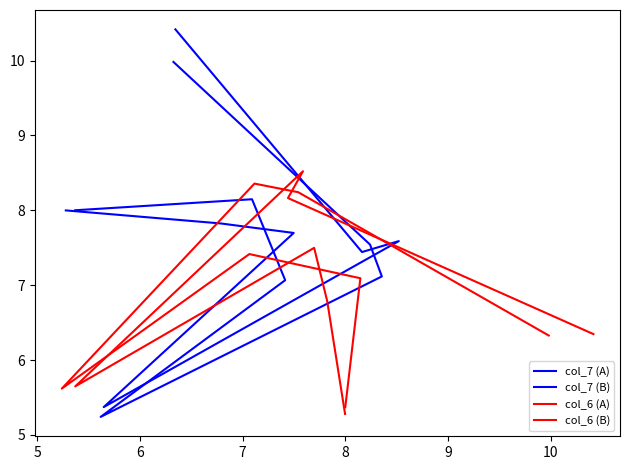

How many values in the col_7 (A) series are below 7?

1